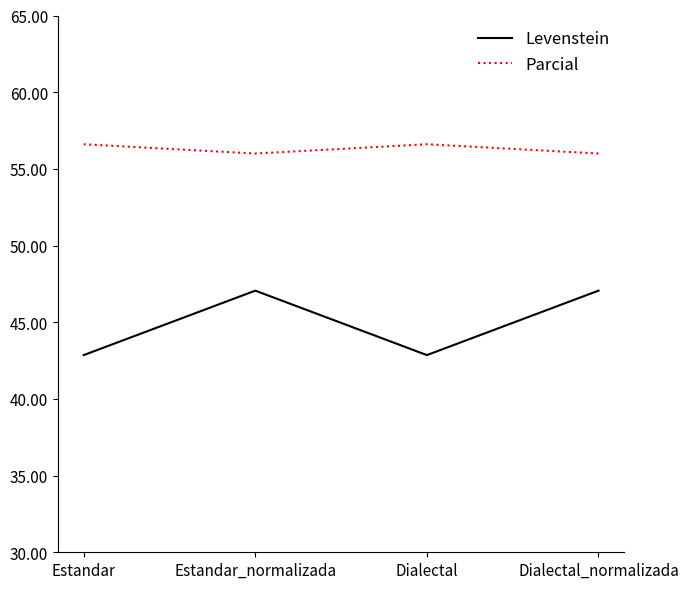

How many interior local valleys does the Levenstein series have?

1